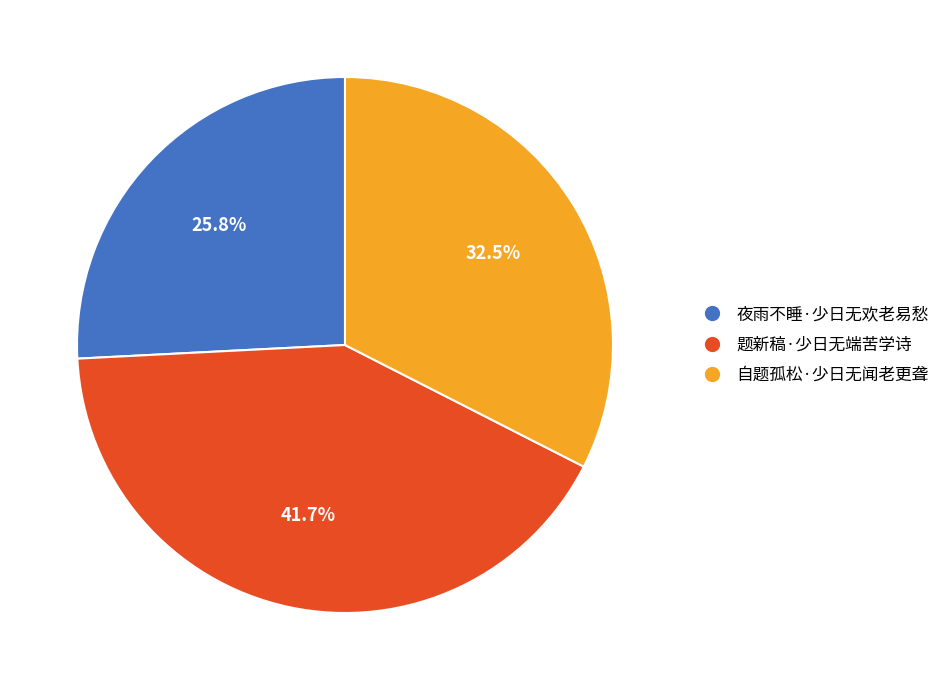

Which category has the biggest portion of the pie?

题新稿·少日无端苦学诗